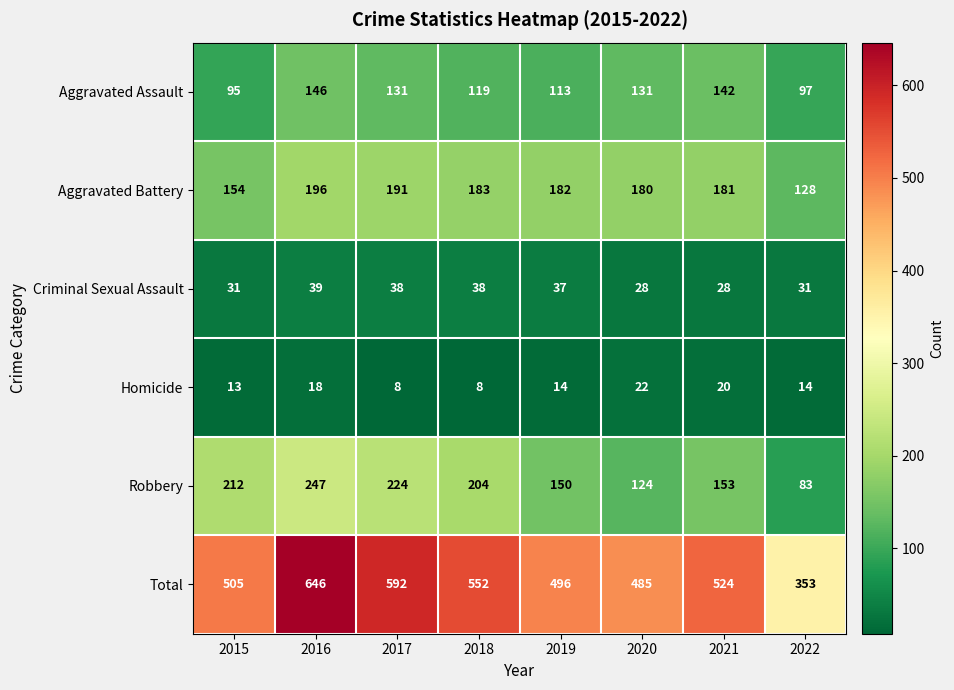

How many distinct data groups are displayed?

6